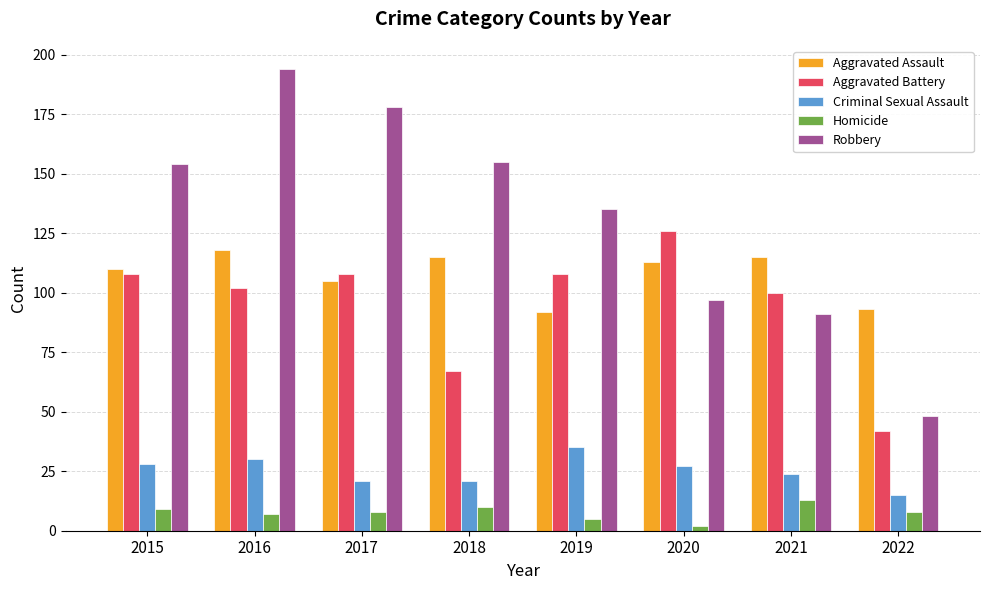

At which label is Robbery closest to 121?

2019